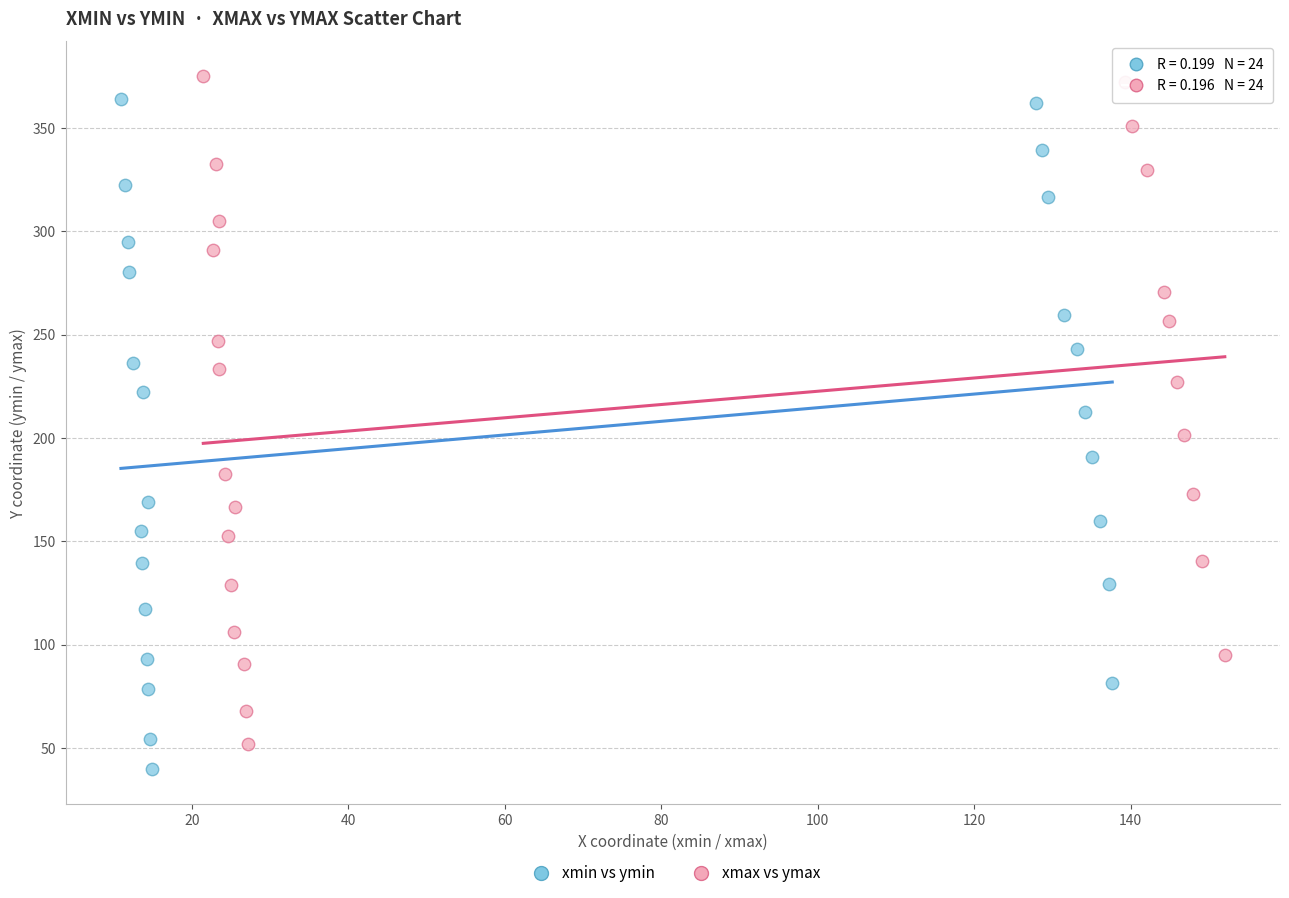

Which series has the largest Y range (max minus min)?

xmin vs ymin